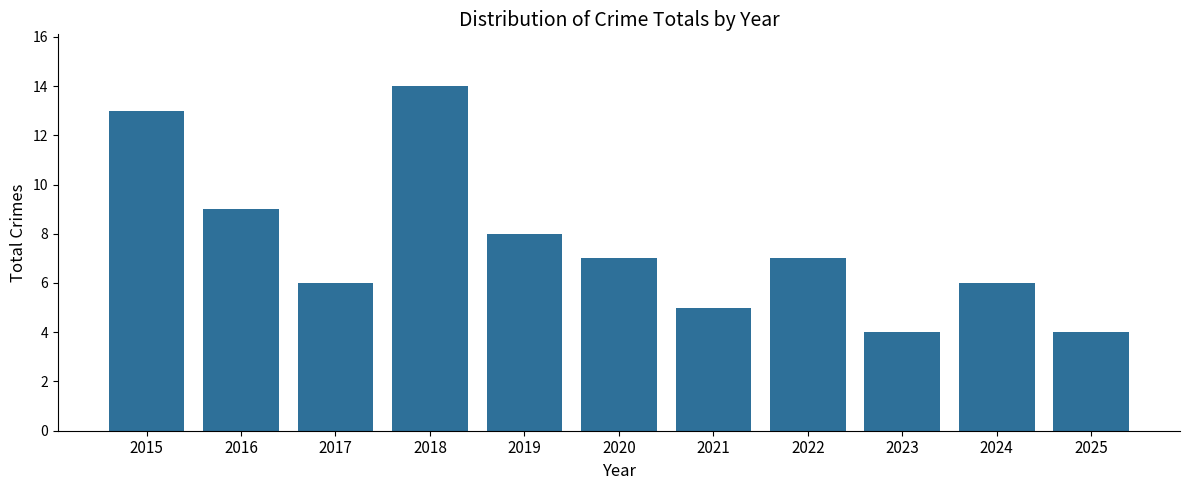

Does the chart contain stacked bars?

No